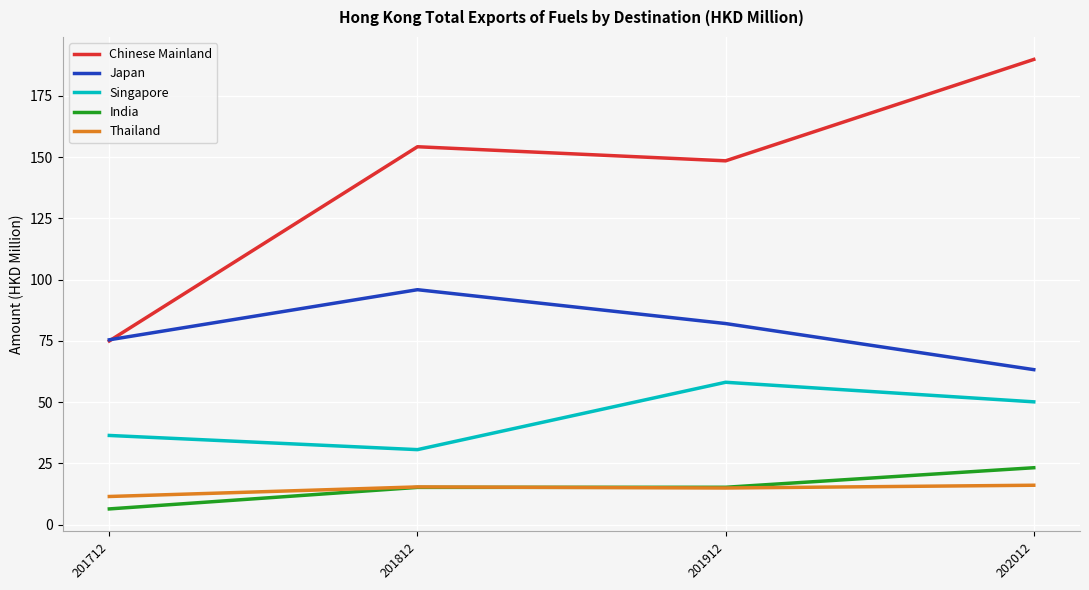

Is it true that Singapore equals 36.0 at 201912?

False